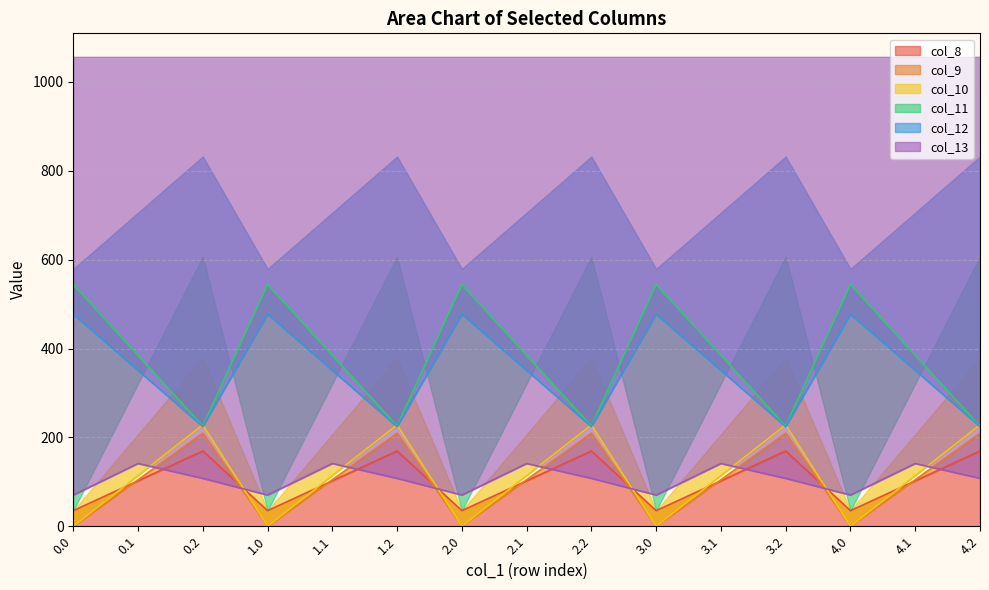

How many series are shown in this chart?

6